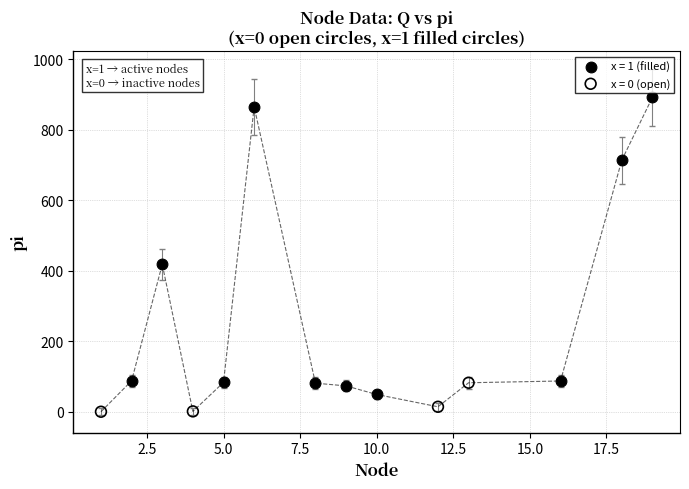

Which series contains the lowest Y value?

x = 0 (open)